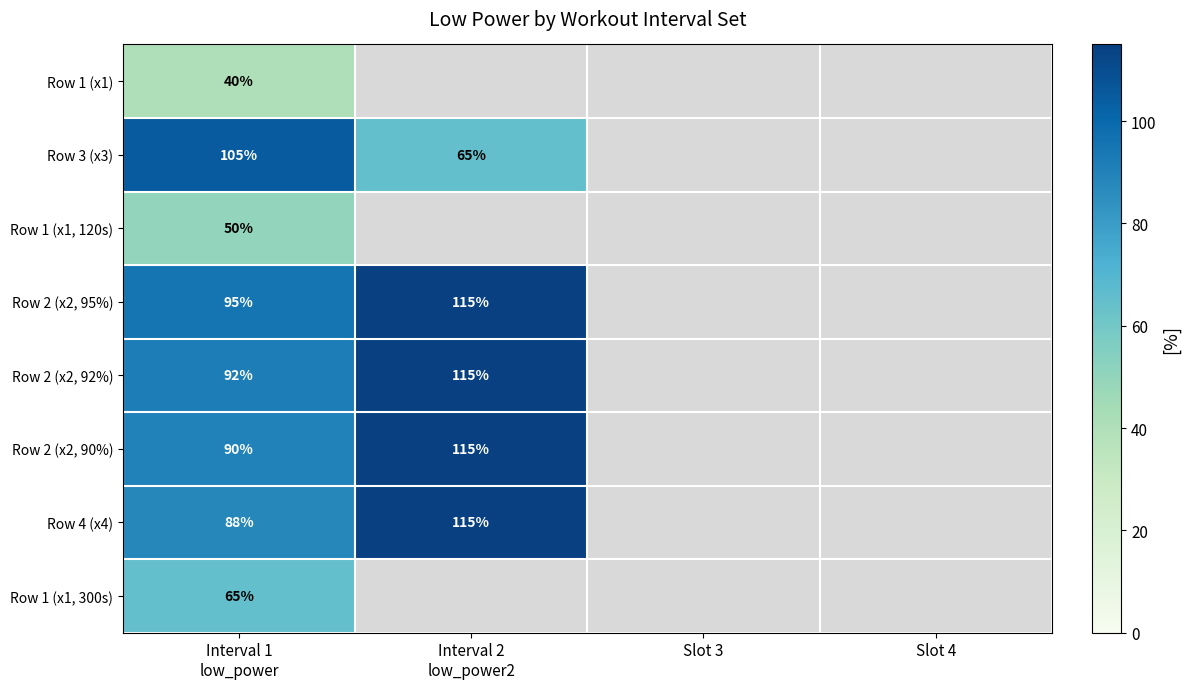

At which category is the sum across all series the highest?

Interval 1
low_power